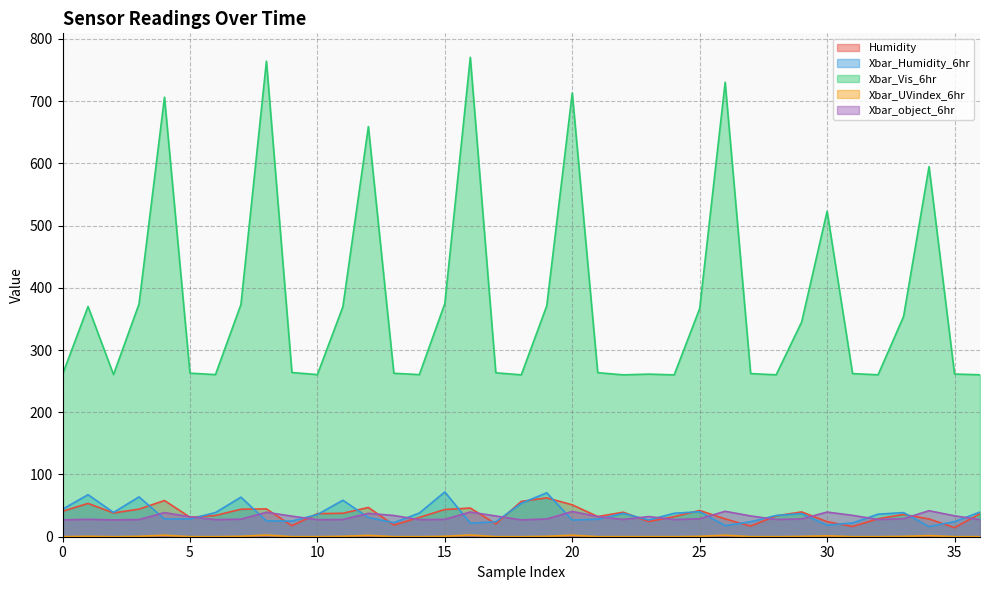

Reading left to right, extract all data points from this chart.

Humidity: 0=40.9	1=53.5	2=38.2	3=44.3	4=58.2	5=31.3	6=34.1	7=44.2	8=44.7	9=17.7	10=37.0	11=37.7	12=47.0	13=18.8	14=31.0	15=43.8	16=46.1	17=20.7	18=56.8	19=62.4	20=51.3	21=32.4	22=39.4	23=24.4	24=32.3	25=42.2	26=28.6	27=17.1	28=33.5	29=39.9	30=24.2	31=16.4	32=28.9	33=35.8	34=28.6	35=14.6	36=37.0
Xbar_Humidity_6hr: 0=44.2	1=67.5	2=39.0	3=64.0	4=28.5	5=28.5	6=38.8	7=63.5	8=25.4	9=25.1	10=35.7	11=58.7	12=30.8	13=22.6	14=38.1	15=72.0	16=21.8	17=24.0	18=53.7	19=70.6	20=26.8	21=28.1	22=37.5	23=26.9	24=37.7	25=40.3	26=17.8	27=24.0	28=34.1	29=37.1	30=18.5	31=22.1	32=36.2	33=38.7	34=16.3	35=24.3	36=39.6
Xbar_Vis_6hr: 0=260.7	1=369.9	2=260.6	3=373.8	4=706.1	5=262.8	6=260.5	7=373.1	8=764.0	9=263.8	10=260.5	11=369.5	12=659.0	13=262.6	14=260.5	15=374.6	16=770.3	17=263.4	18=260.1	19=371.0	20=712.9	21=263.6	22=260.1	23=261.3	24=260.0	25=366.6	26=730.2	27=262.1	28=260.1	29=344.8	30=522.9	31=262.1	32=260.2	33=353.8	34=594.5	35=261.4	36=260.2
Xbar_UVindex_6hr: 0=0.0	1=0.6	2=0.0	3=0.6	4=2.4	5=0.0	6=0.0	7=0.6	8=2.7	9=0.0	10=0.0	11=0.6	12=2.2	13=0.0	14=0.0	15=0.6	16=2.7	17=0.0	18=0.0	19=0.6	20=2.4	21=0.0	22=0.0	23=0.0	24=0.0	25=0.6	26=2.4	27=0.0	28=0.0	29=0.5	30=1.4	31=0.0	32=0.0	33=0.5	34=1.8	35=0.0	36=0.0
Xbar_object_6hr: 0=27.1	1=28.0	2=27.0	3=27.6	4=38.8	5=32.0	6=27.4	7=28.2	8=39.3	9=33.0	10=27.4	11=27.7	12=37.5	13=34.1	14=27.4	15=27.9	16=39.7	17=33.3	18=27.1	19=28.5	20=40.5	21=32.4	22=27.8	23=32.4	24=27.6	25=28.9	26=40.9	27=33.4	28=27.8	29=28.6	30=39.6	31=34.3	32=27.7	33=29.0	34=41.8	35=33.6	36=27.6